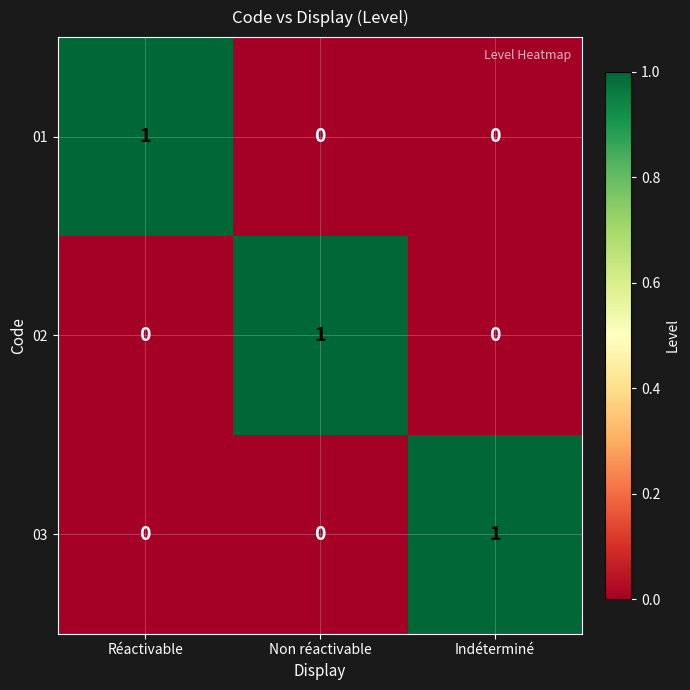

Reading left to right, extract all data points from this chart.

01: Réactivable=1	Non réactivable=0	Indéterminé=0
02: Réactivable=0	Non réactivable=1	Indéterminé=0
03: Réactivable=0	Non réactivable=0	Indéterminé=1